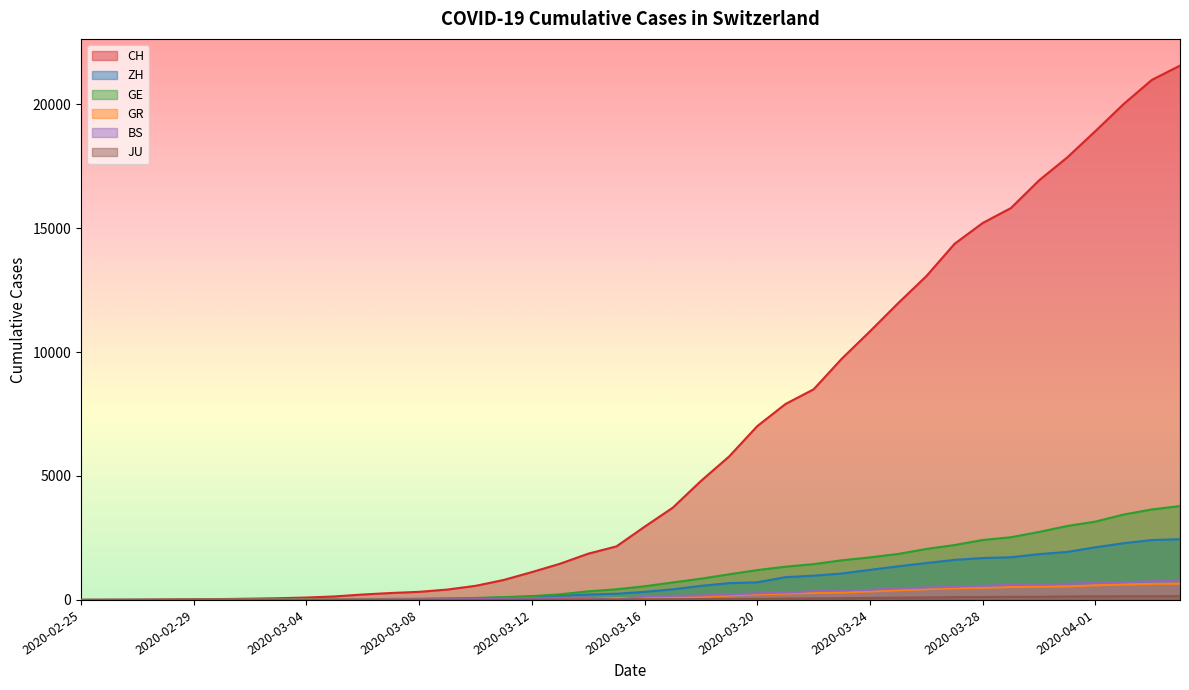

What is the total value across all series at 2020-03-19?

7940